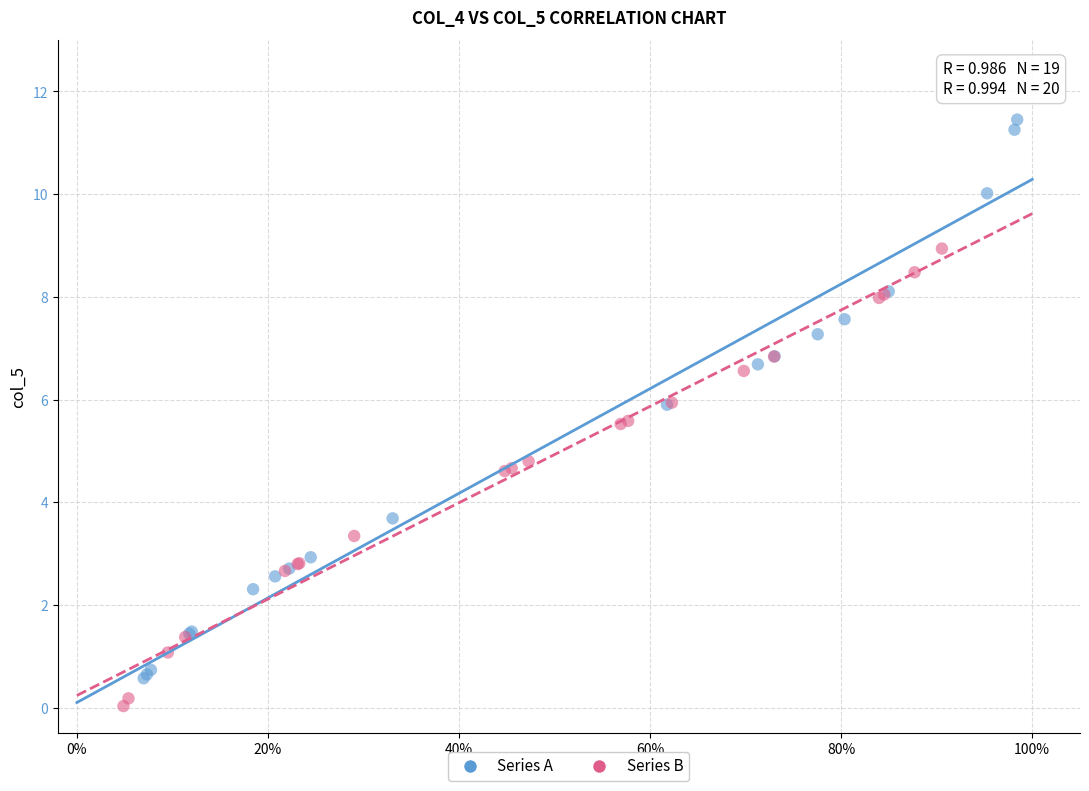

Which series contains the highest Y value?

Series A